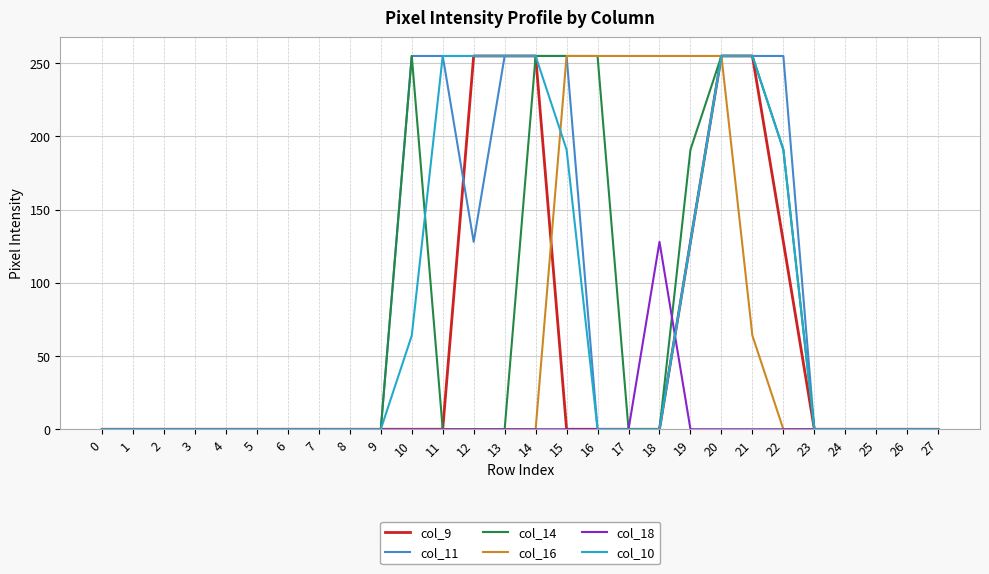

What is the maximum value for col_11?

255